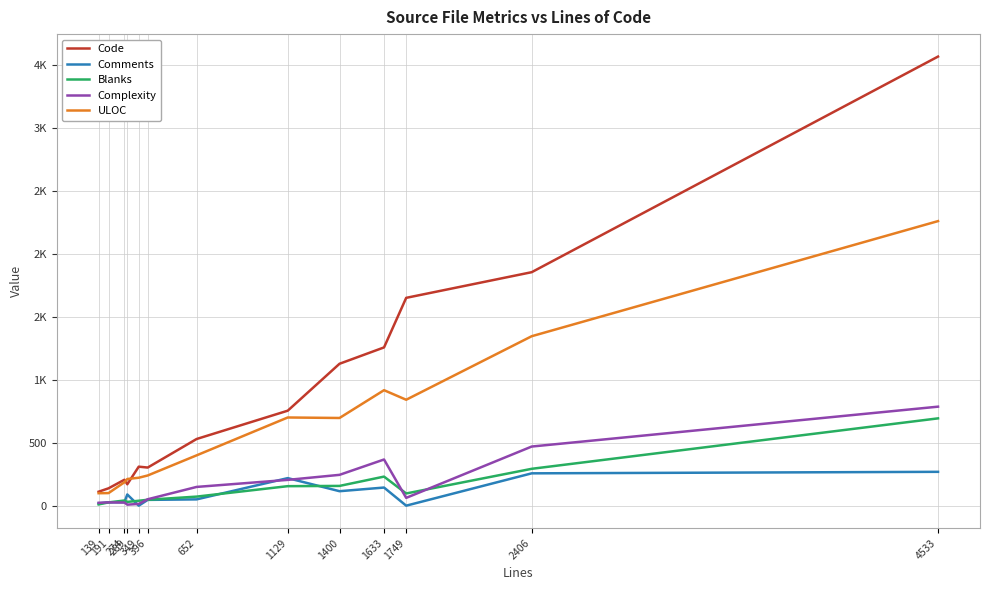

Does the chart have visible grid lines?

Yes